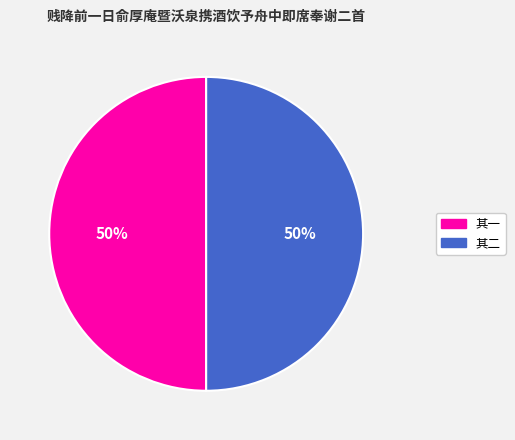

To the nearest percent, what is the average slice percentage?

50%